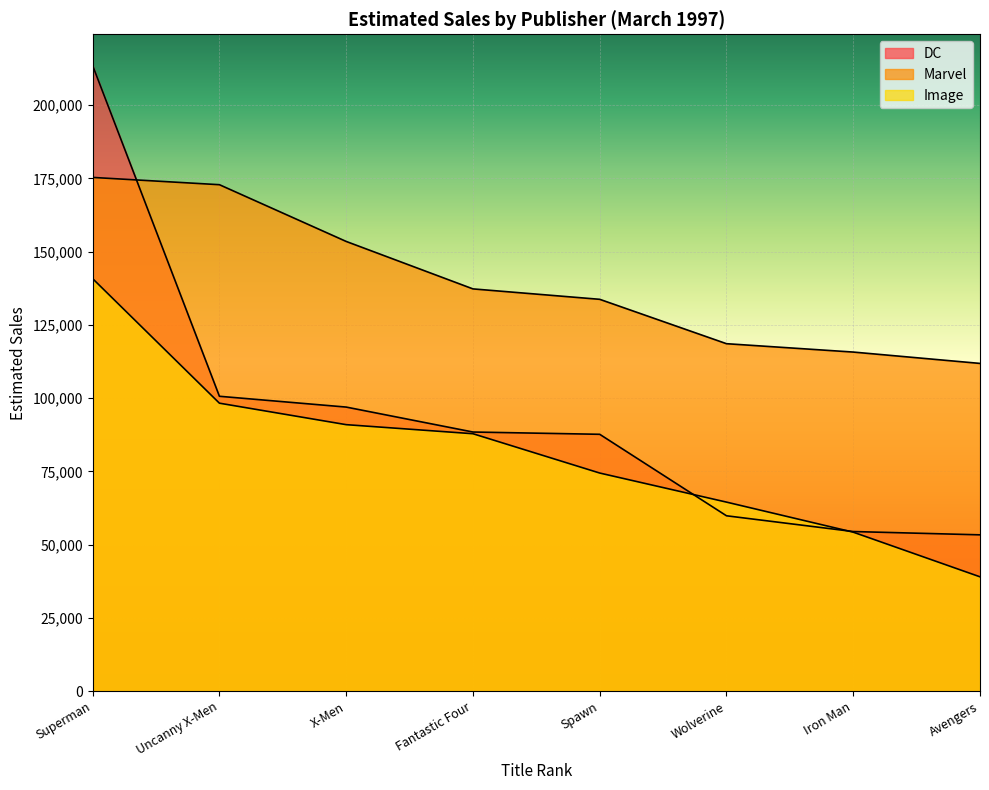

True or false: Image has a value of 44771 at Superman.

False